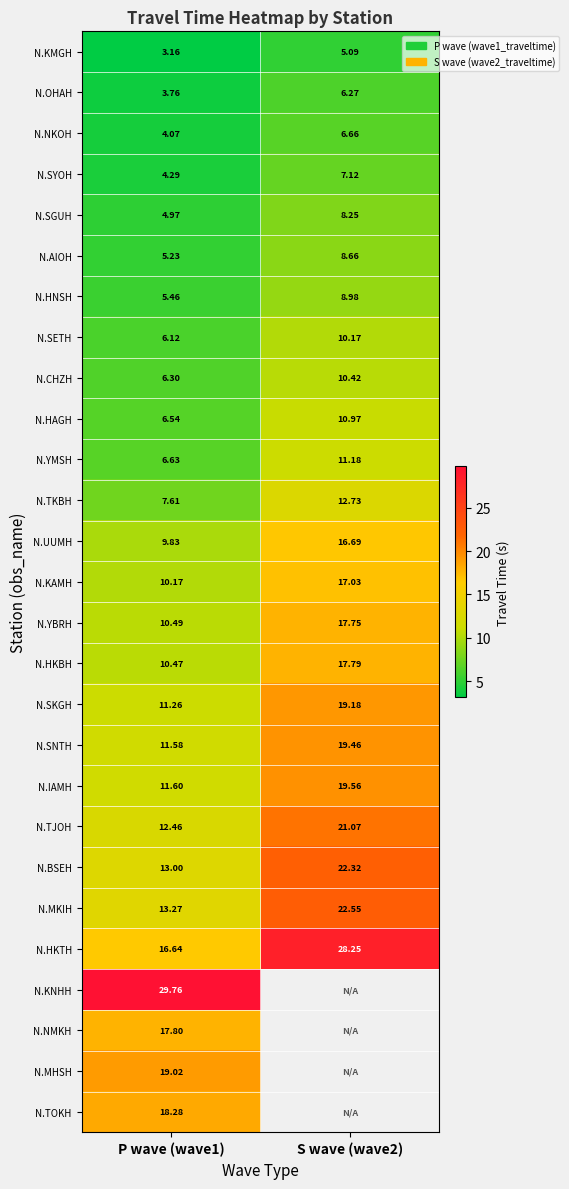

What is the average value of the N.AIOH series?

6.9